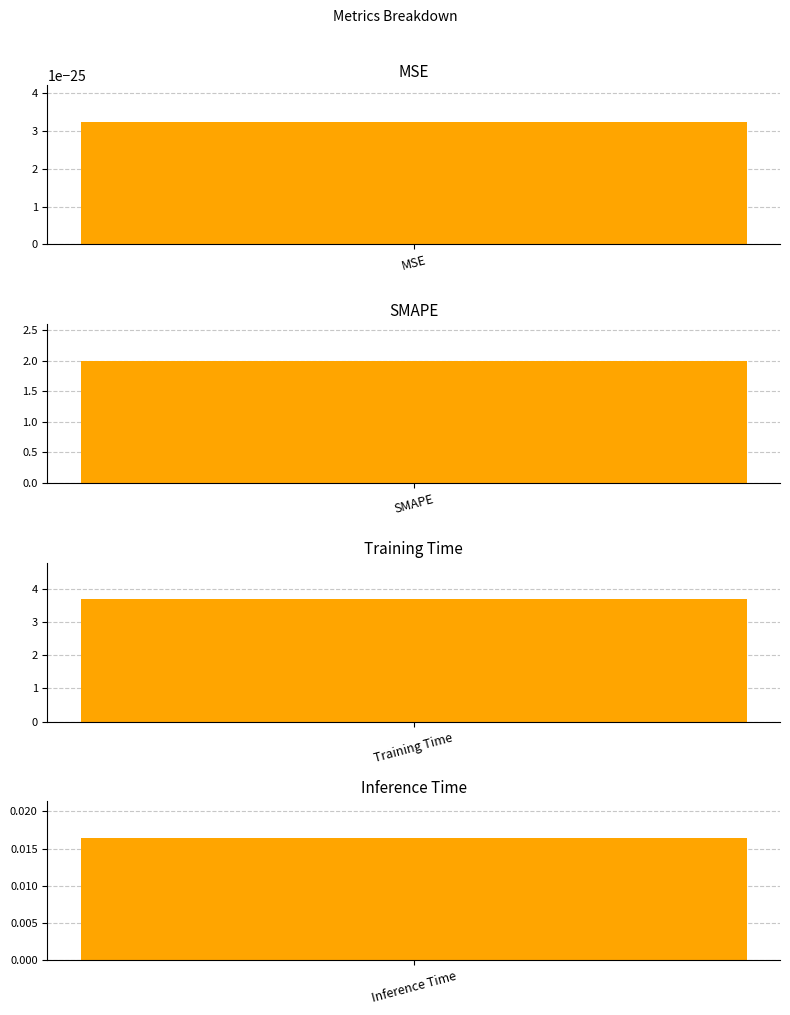

What is the change in value from Training Time to Inference Time?

-3.7